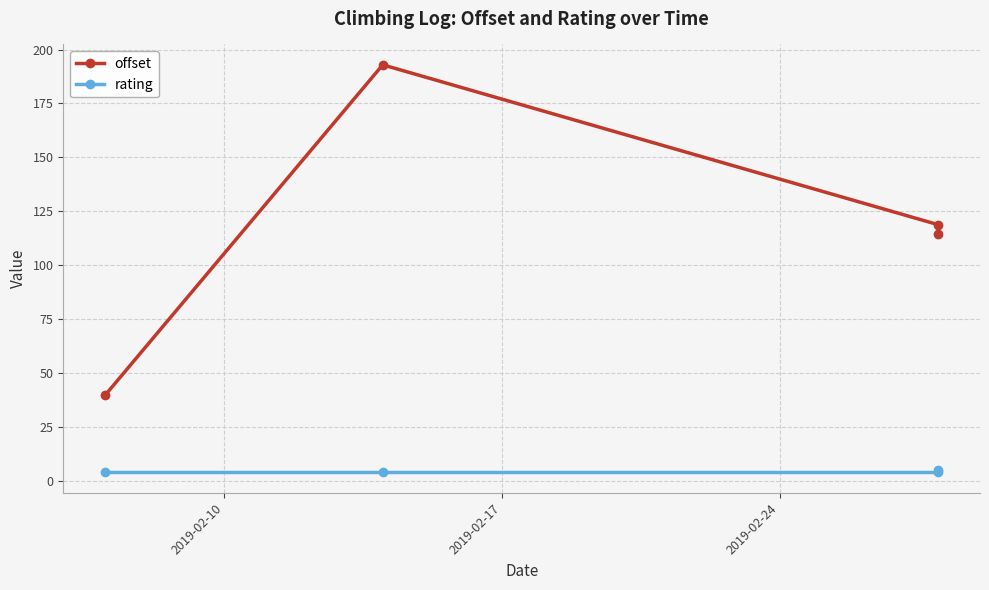

Which series has the widest spread of values?

offset